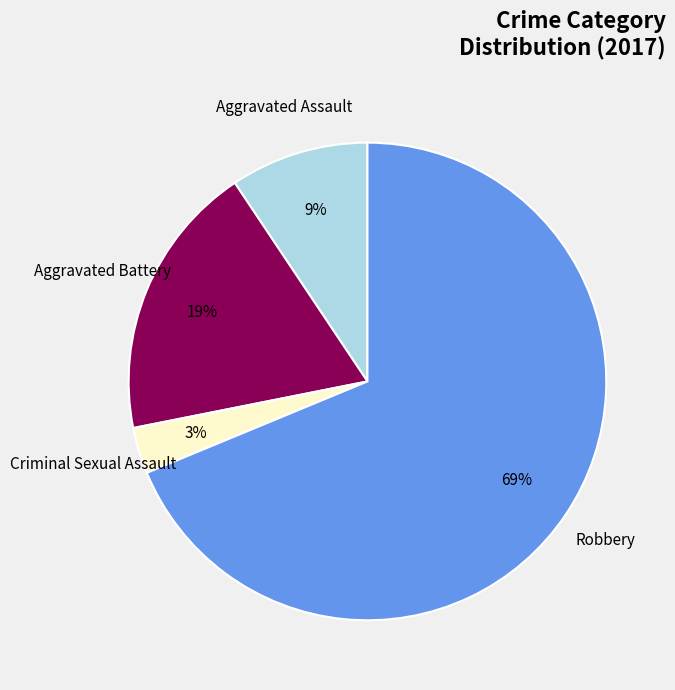

Combined, do Aggravated Assault and Aggravated Battery account for over 50%?

No